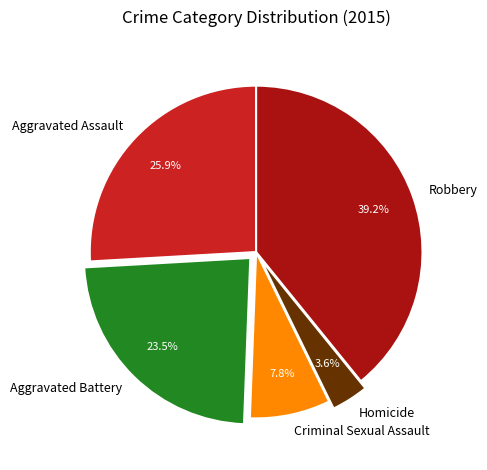

How many slices are in this pie chart?

5